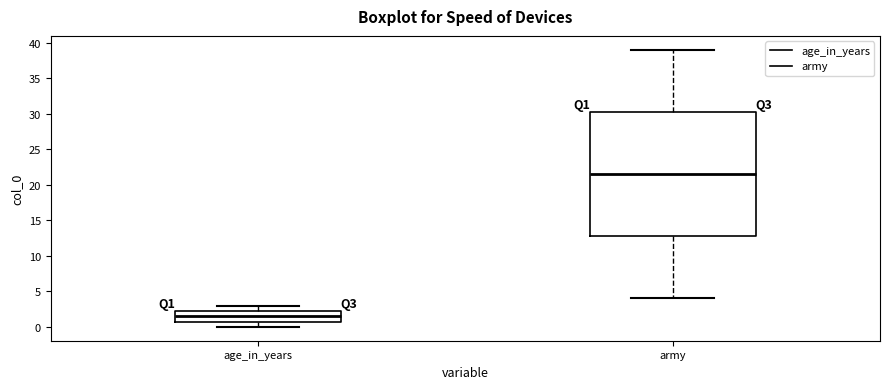

Which box has the highest median line?

army